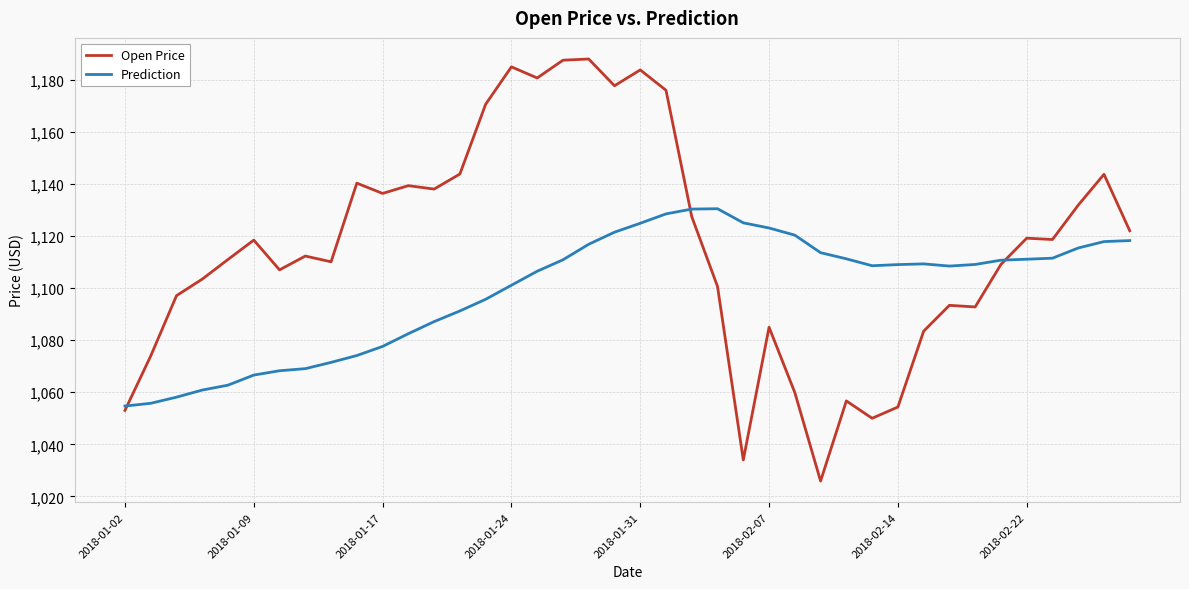

List the series in order of their peak value, lowest first.

Prediction, Open Price